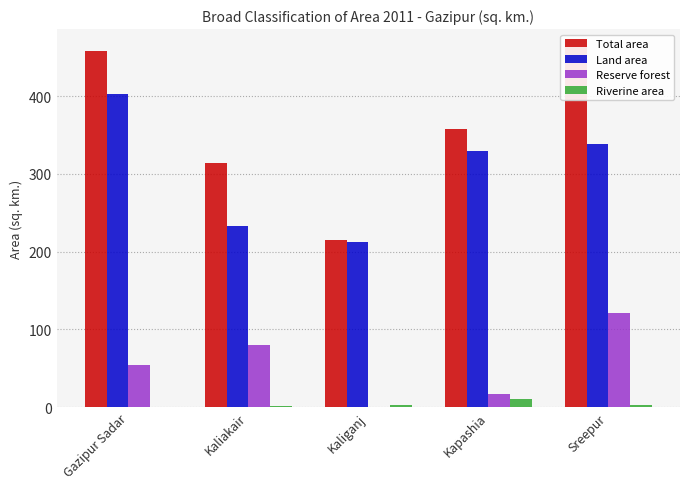

What is the average value of the Reserve forest series?

54.7